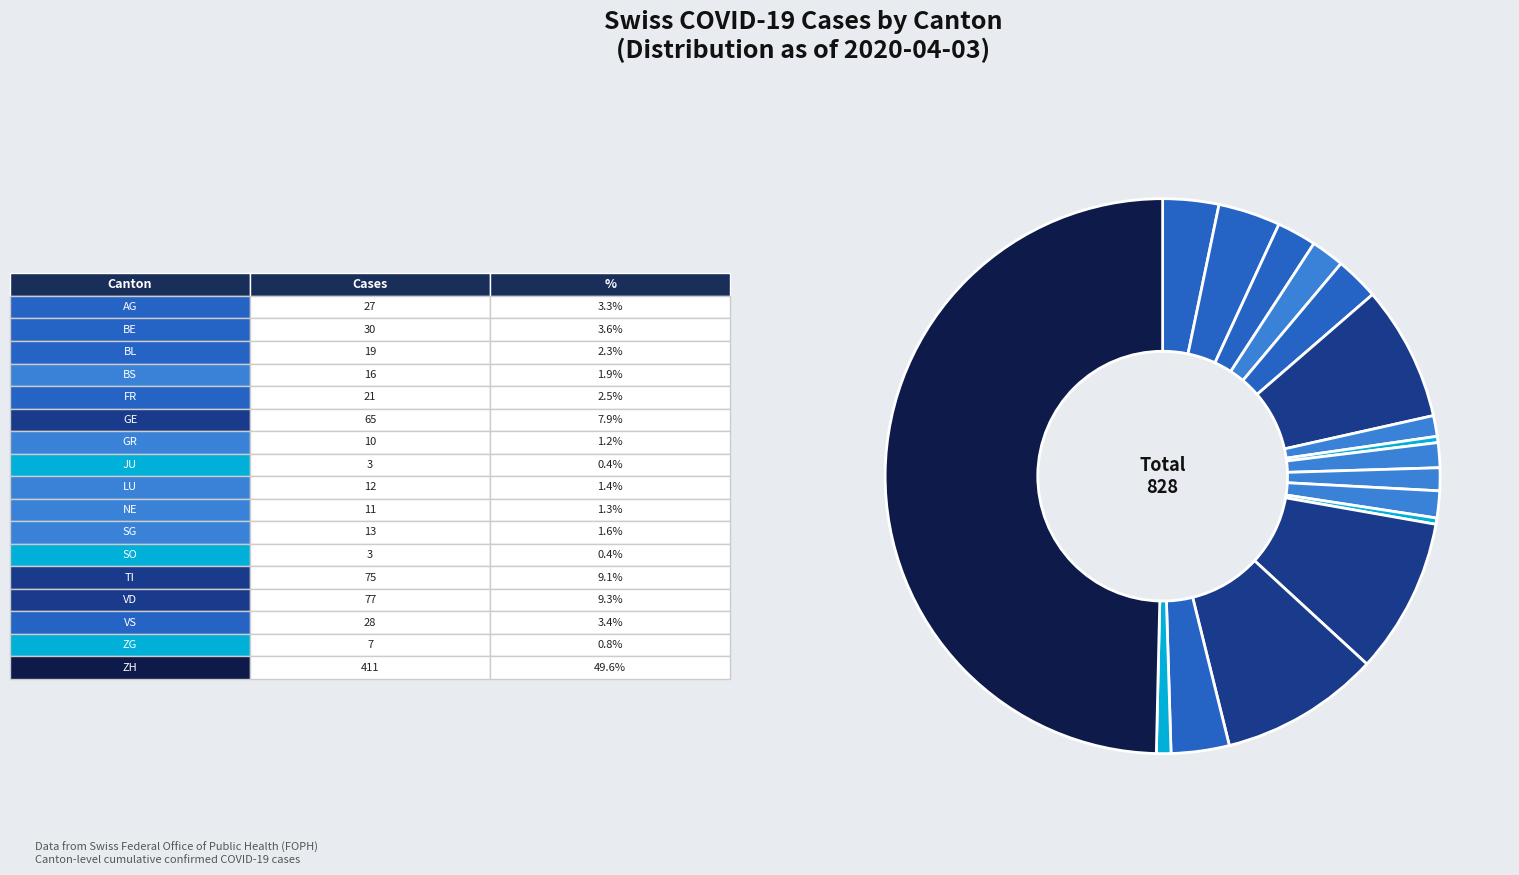

What is the largest slice in the pie chart?

ZH